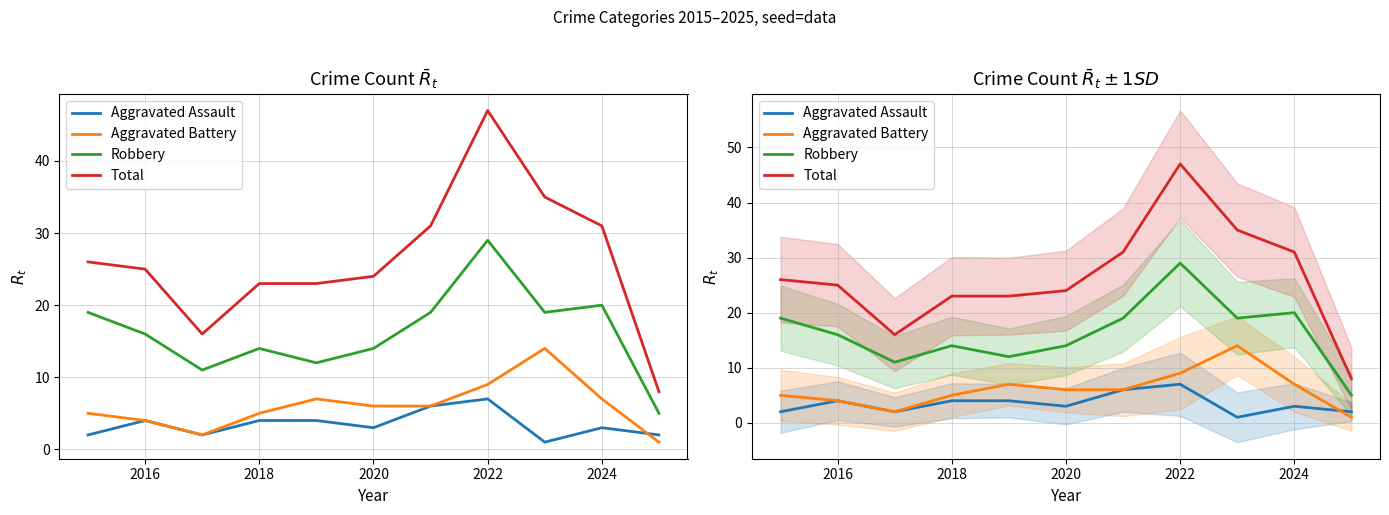

True or false: Aggravated Assault has a value of 3 at 2018.

False